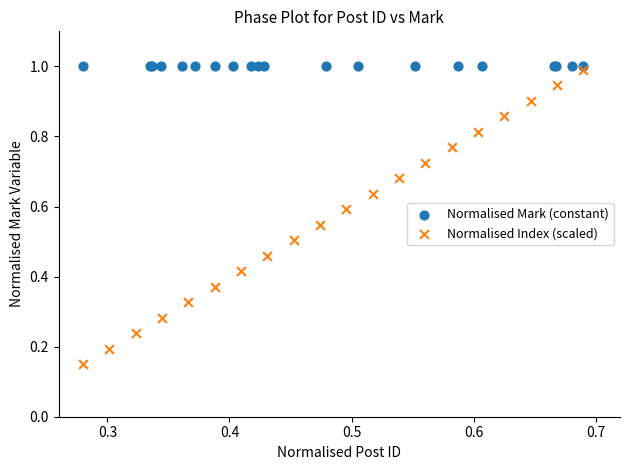

Which series reaches the minimum Y coordinate?

Normalised Index (scaled)